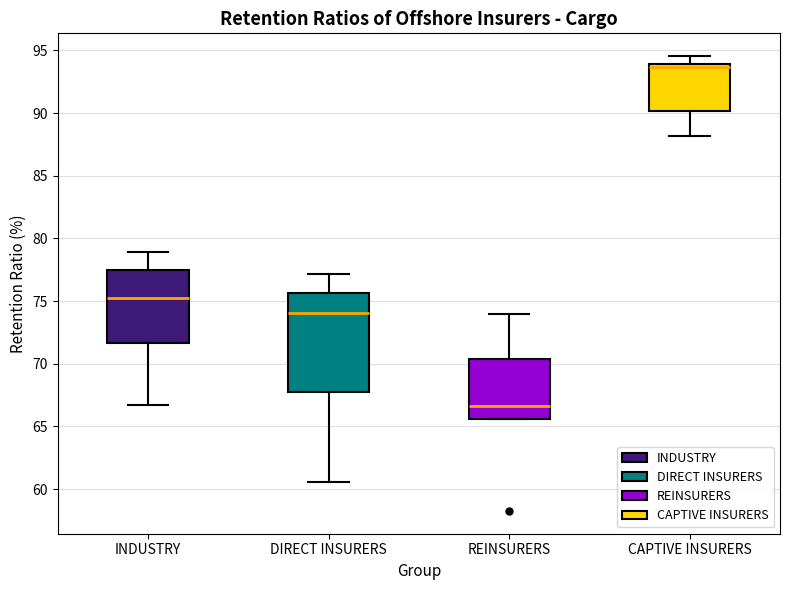

Which box's median line is the lowest?

REINSURERS